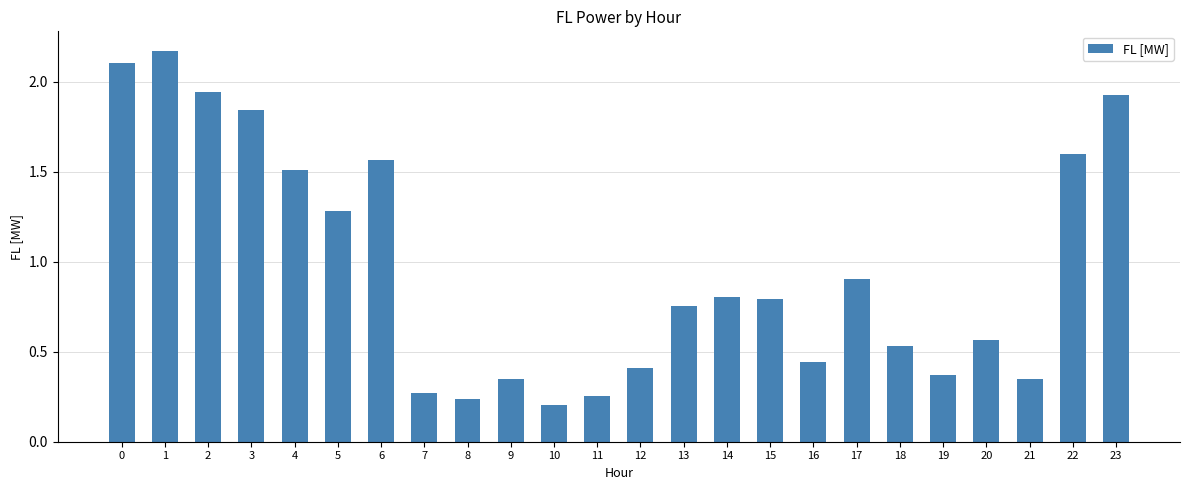

The value at 5 is 0.6. True or false?

False